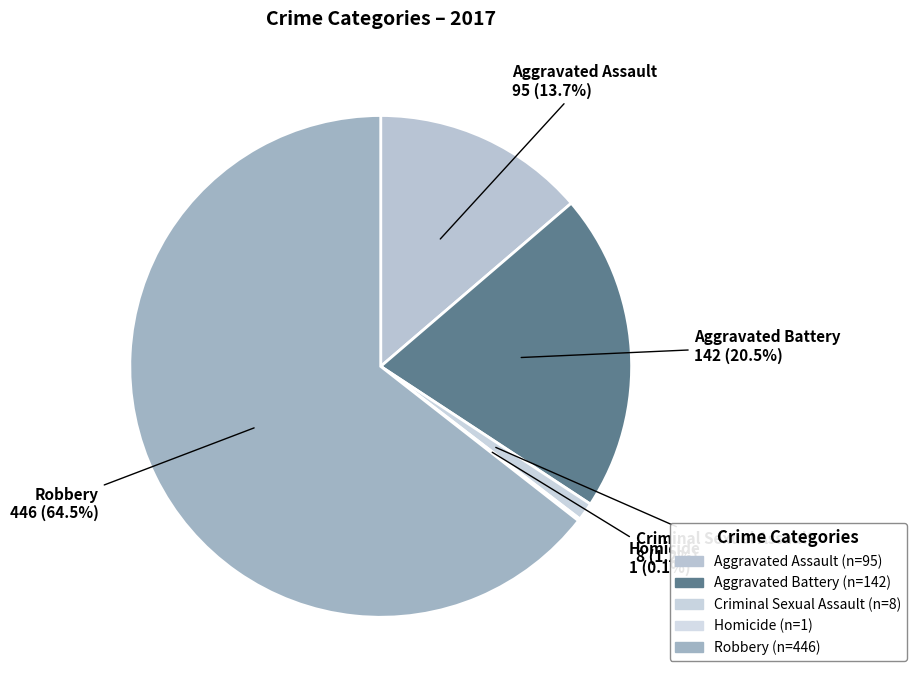

What is the smallest slice in the pie chart?

Homicide